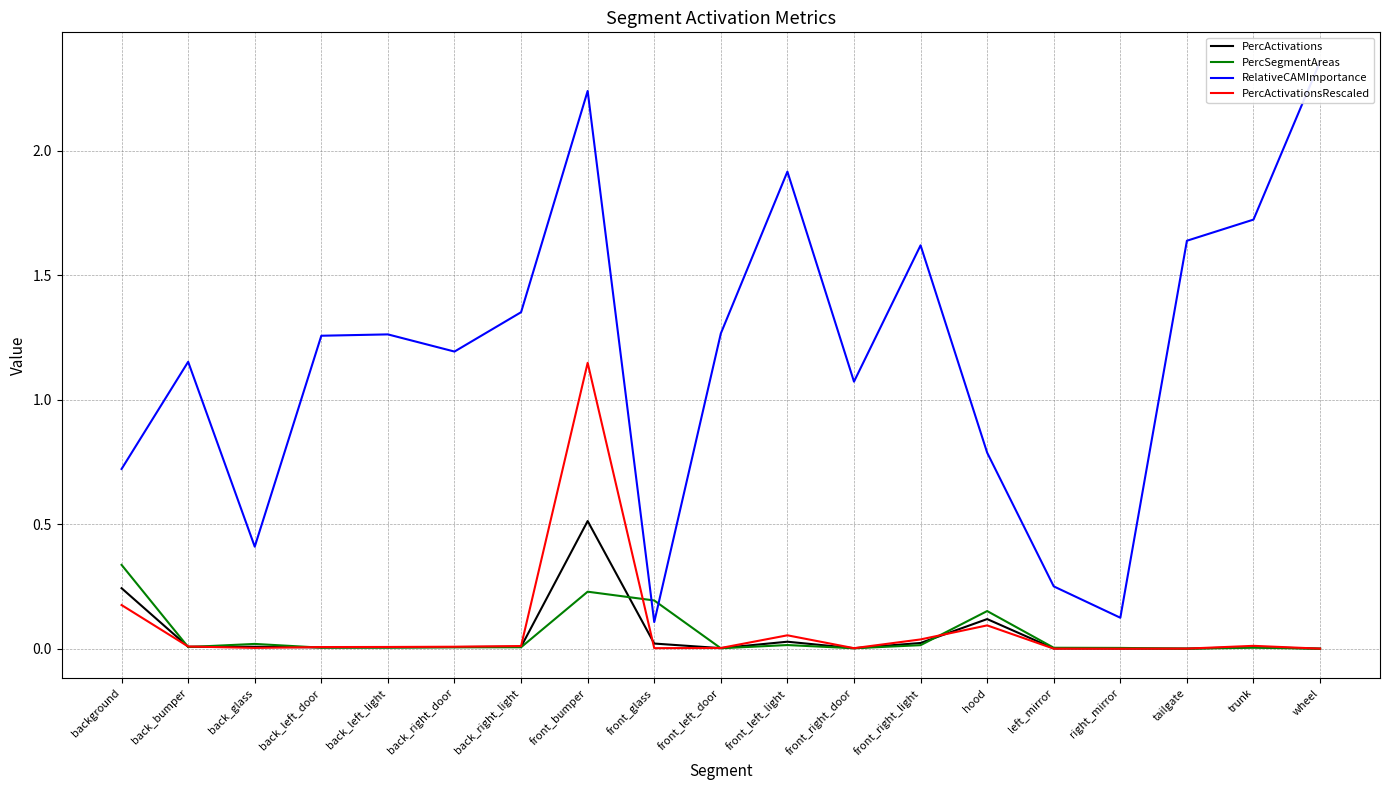

Is it true that RelativeCAMImportance equals 0.8 at hood?

True